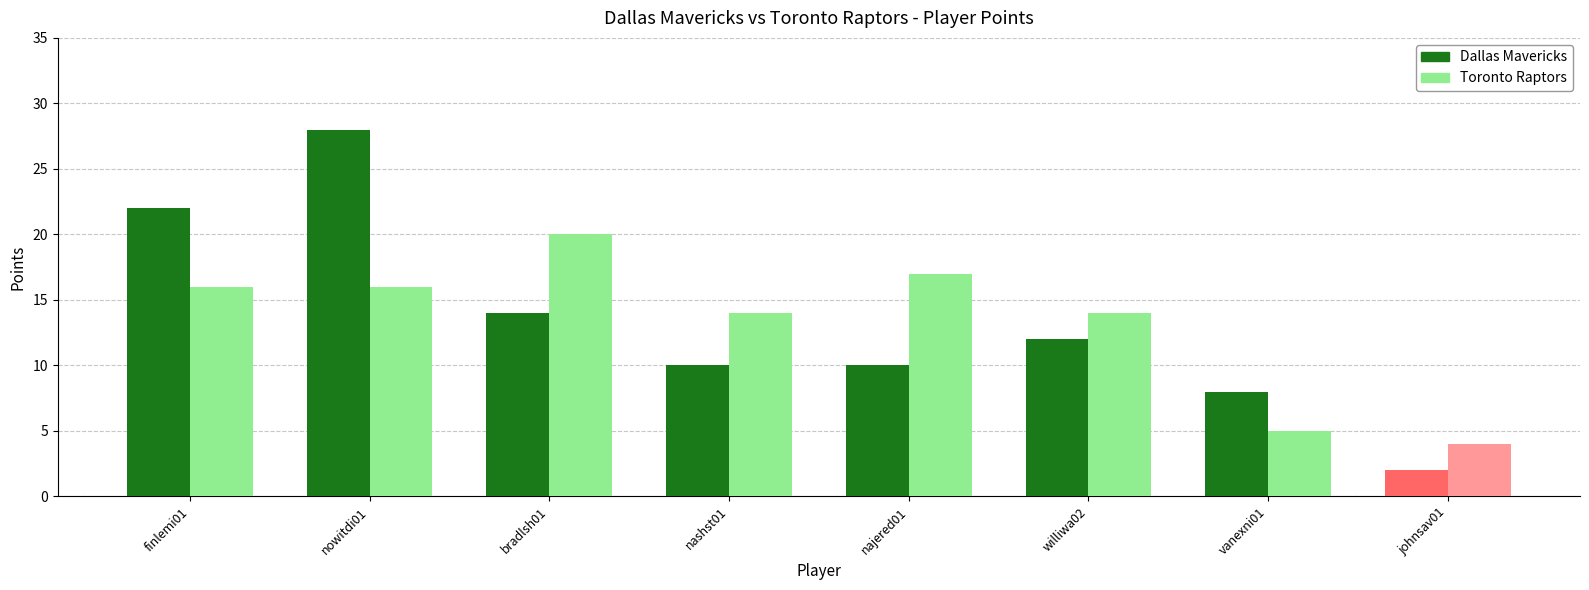

How many data points in Dallas Mavericks are above 12?

3